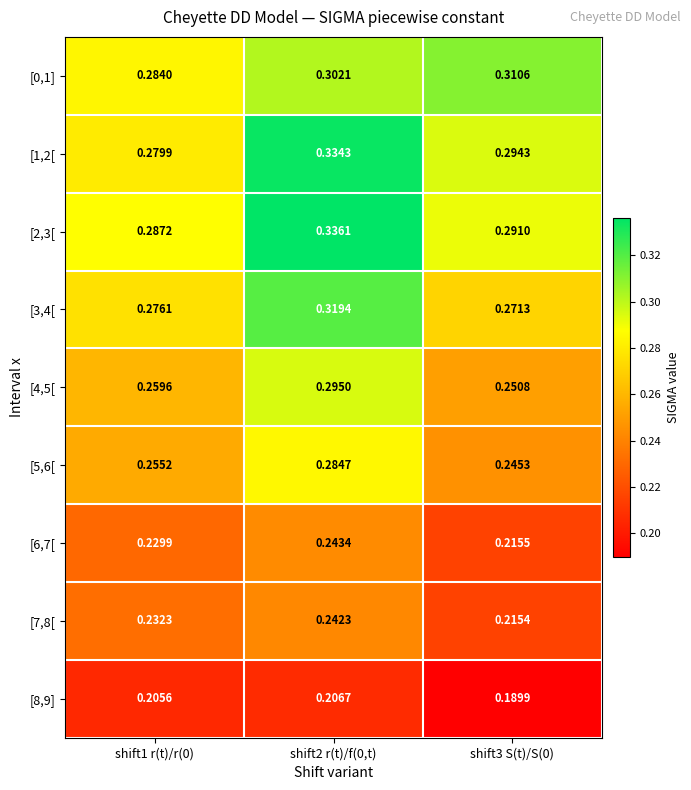

Is the value of [1,2[ at shift1 r(t)/r(0) greater than the value of [3,4[ at shift3 S(t)/S(0)?

Yes